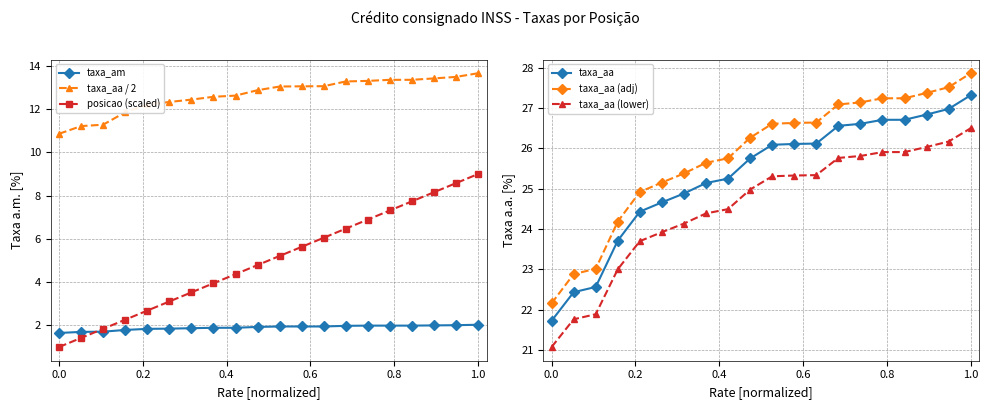

What is the minimum value for taxa_aa?

21.7